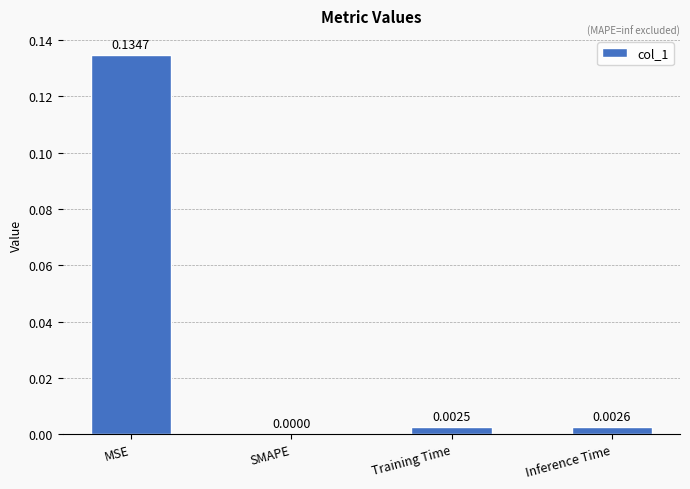

Between Inference Time and SMAPE, which is larger?

Inference Time